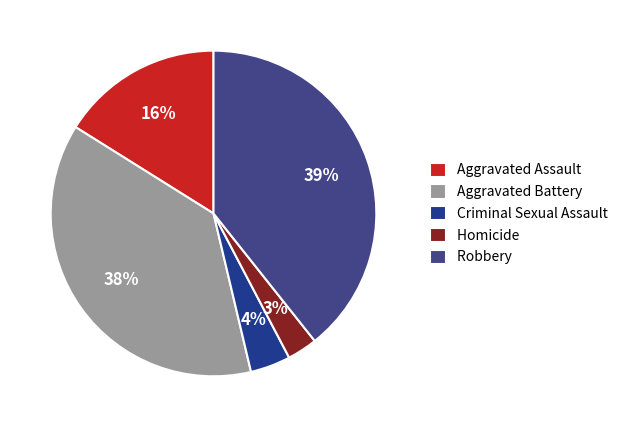

Which has a higher value, Robbery or Aggravated Assault?

Robbery